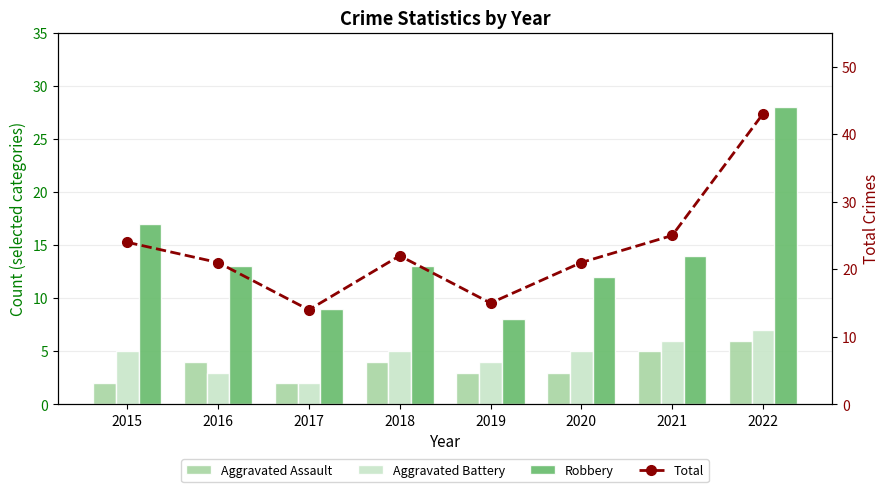

What is the average value of the Aggravated Assault series?

4